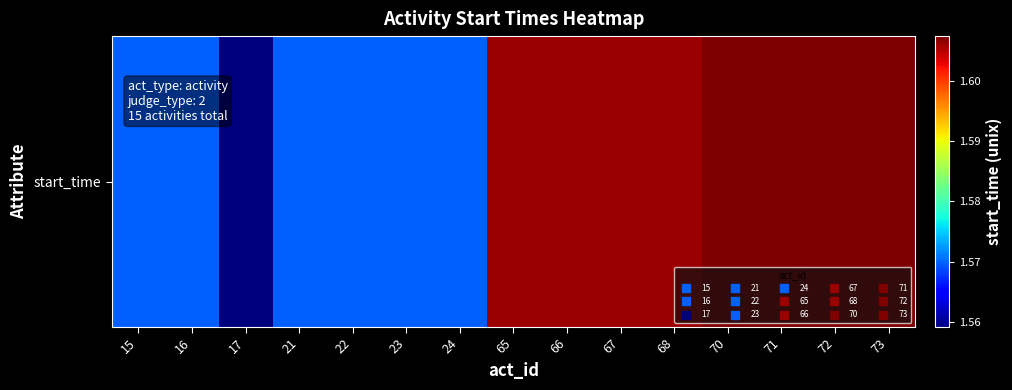

Approximately how many times larger is the value at 67 compared to 71?

1.0